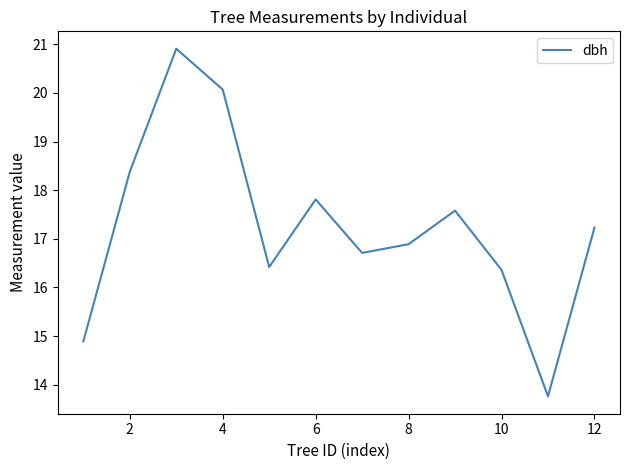

What is the minimum value shown in the chart?

13.8